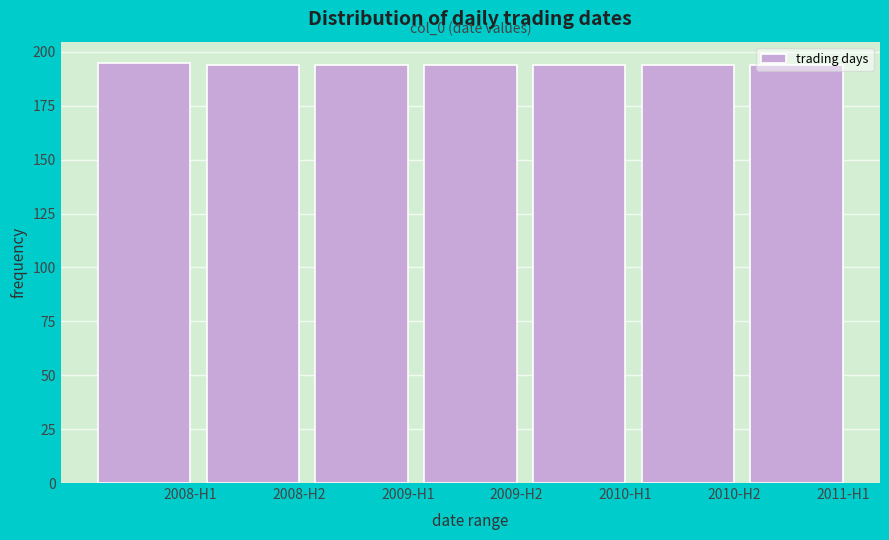

Approximately how many times larger is the value at 2010-H2 compared to 2011-H1?

1.0